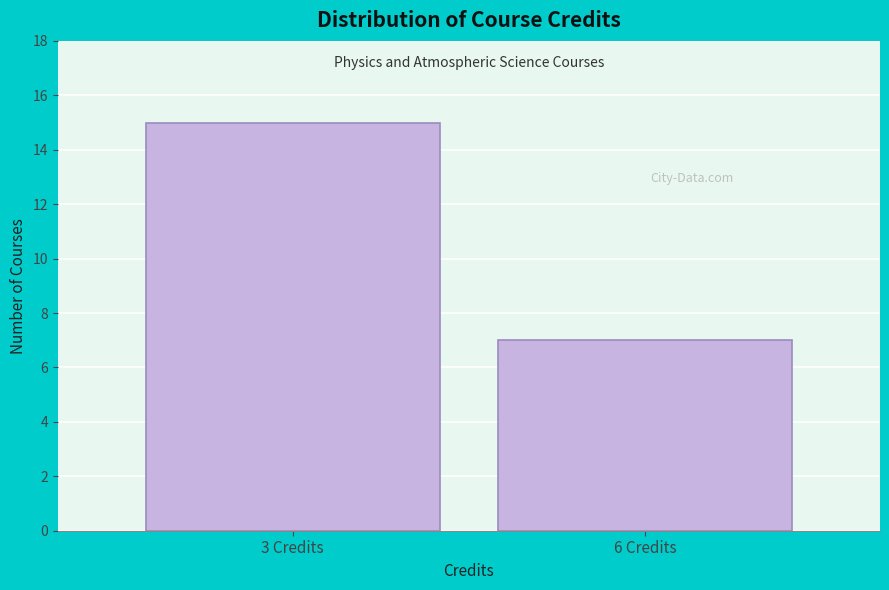

Reading right to left, transcribe all the data shown in this chart.

6 Credits=7	3 Credits=15